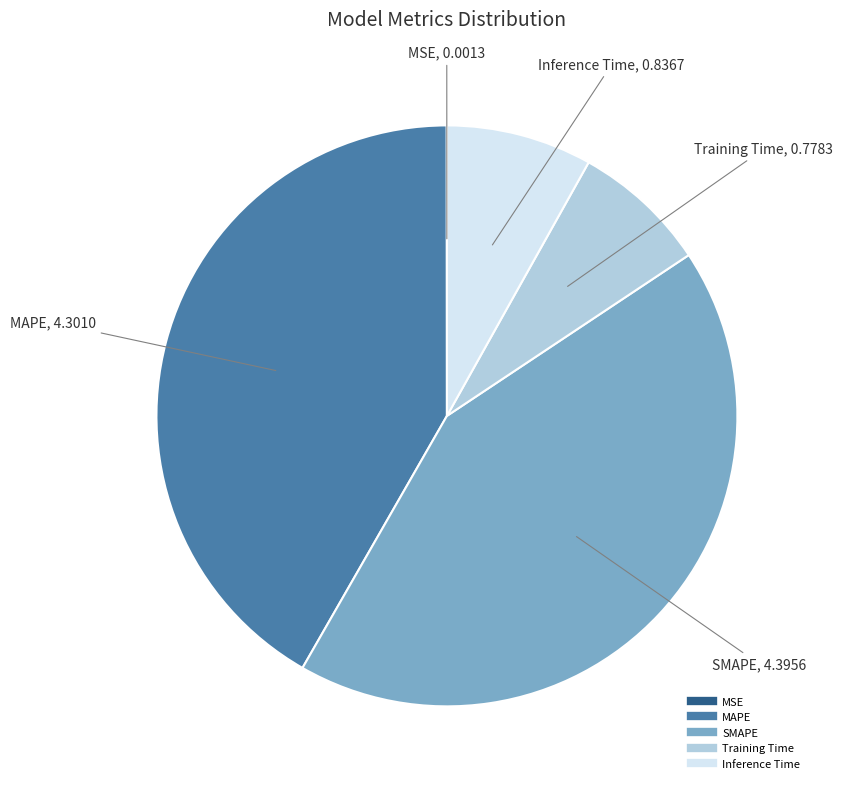

True or false: MAPE accounts for 34% of the total.

False